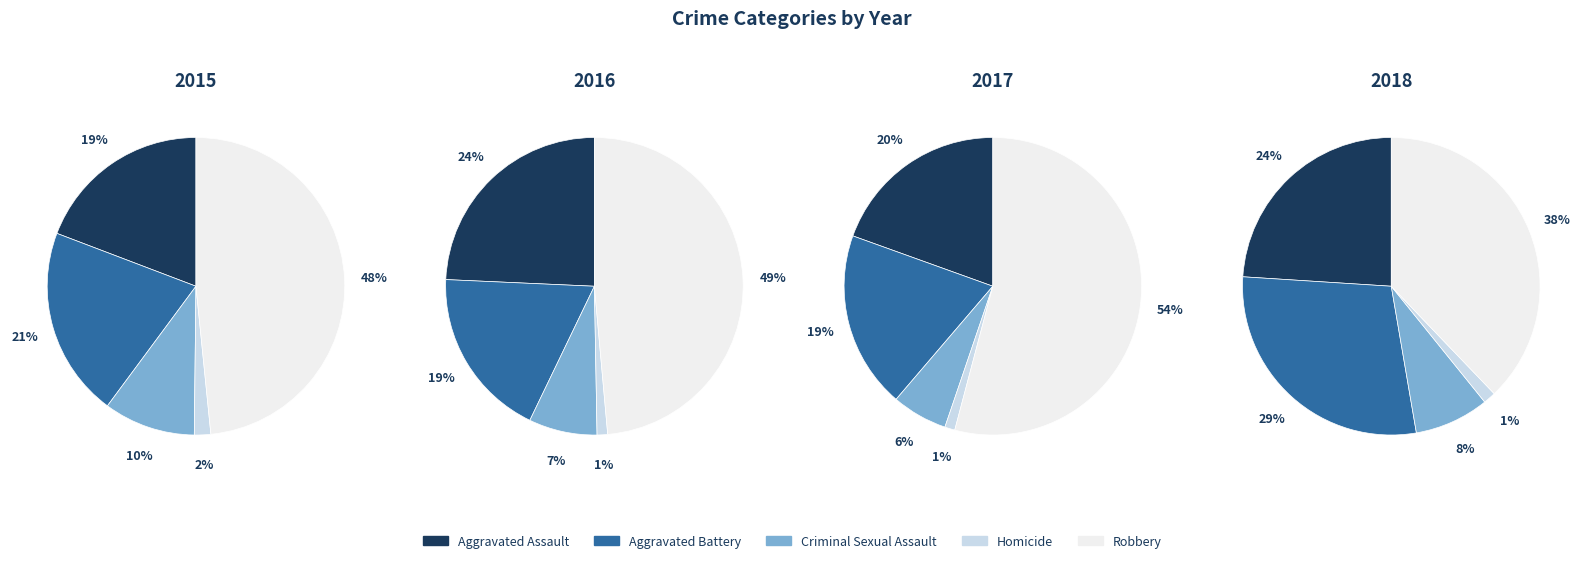

How many segments does this pie chart have?

5